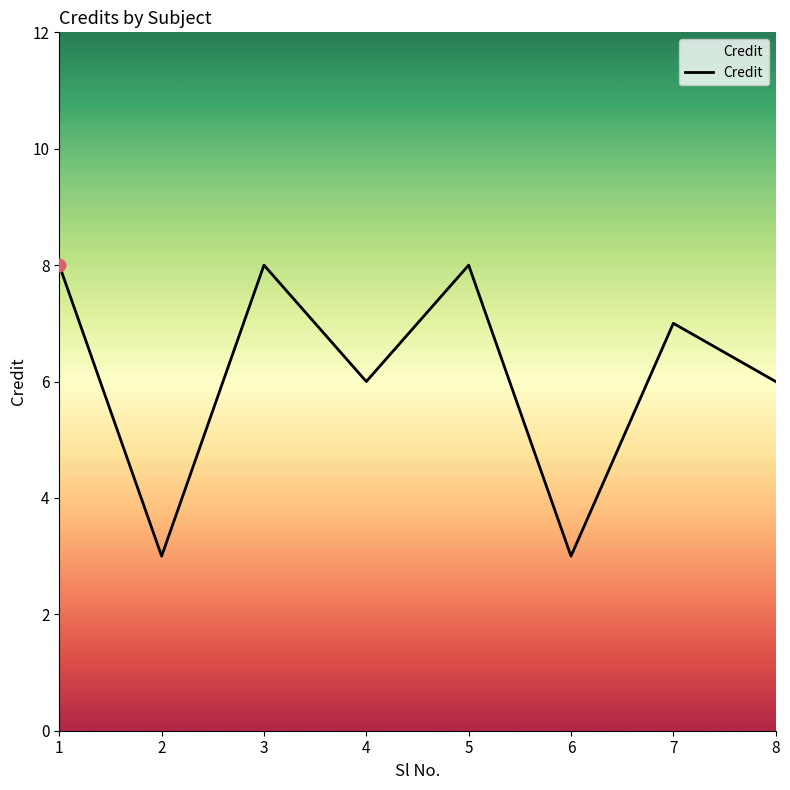

What is the ratio of the value at 6 to the value at 8?

0.5